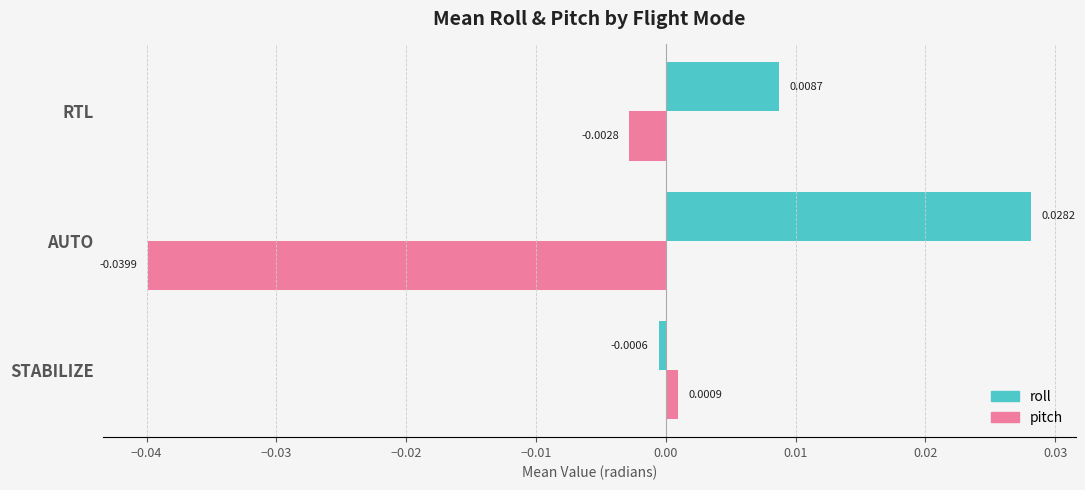

List the labels in order of pitch value, largest first.

STABILIZE, RTL, AUTO